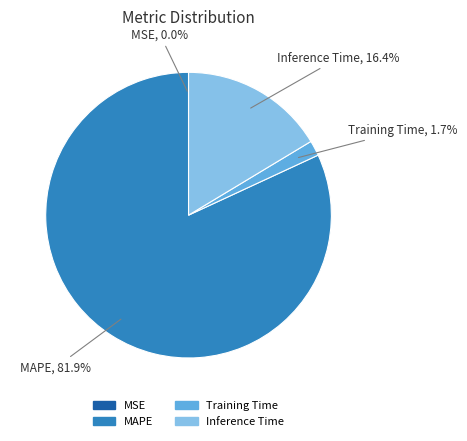

Is there a majority slice in this chart?

Yes